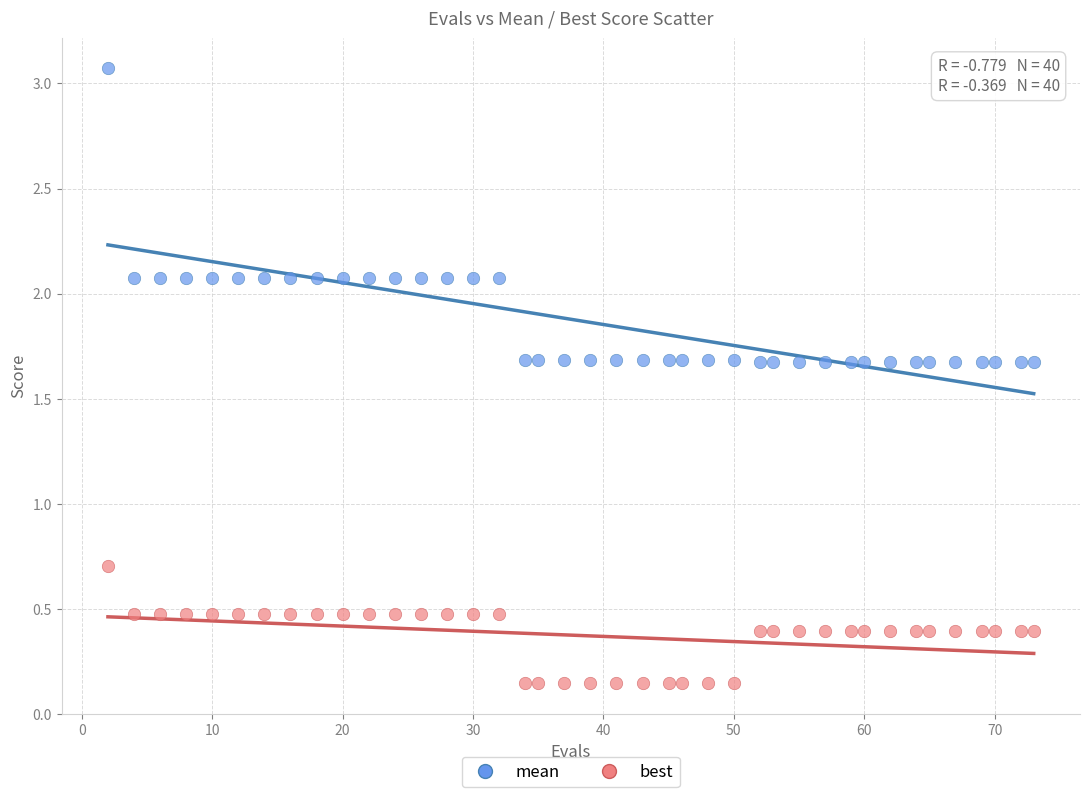

Which series has the largest Y range (max minus min)?

mean